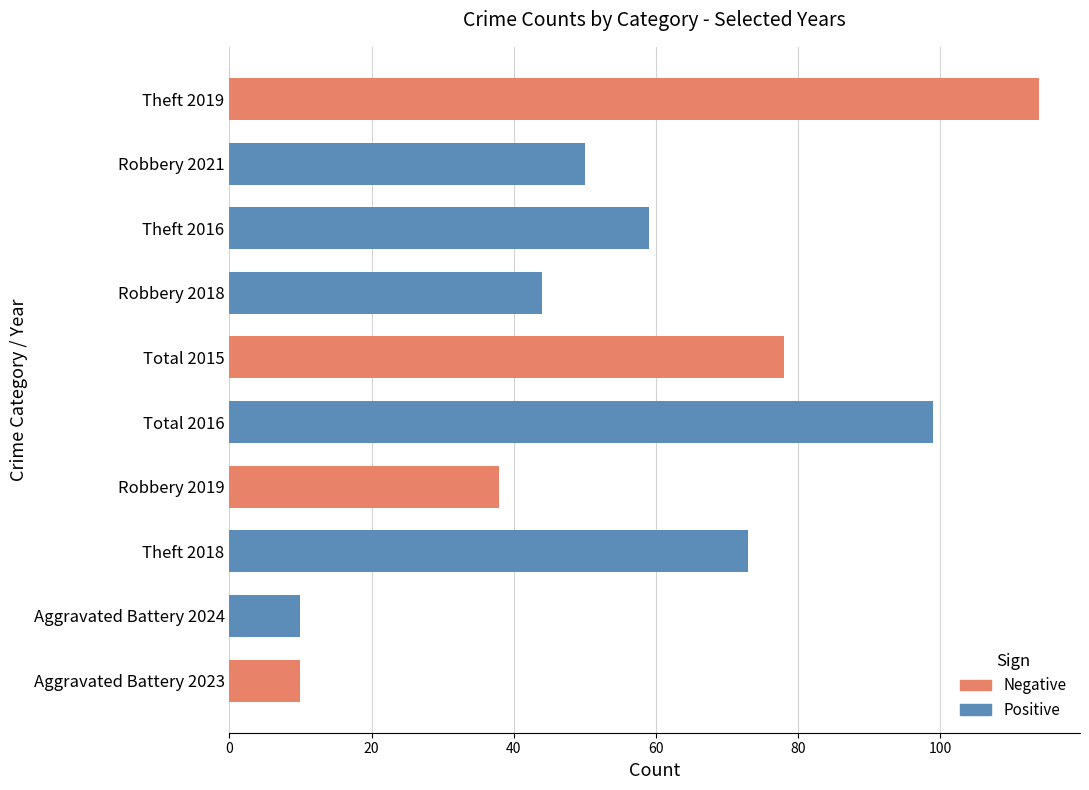

What is the change in value from Robbery 2018 to Total 2016?

+55